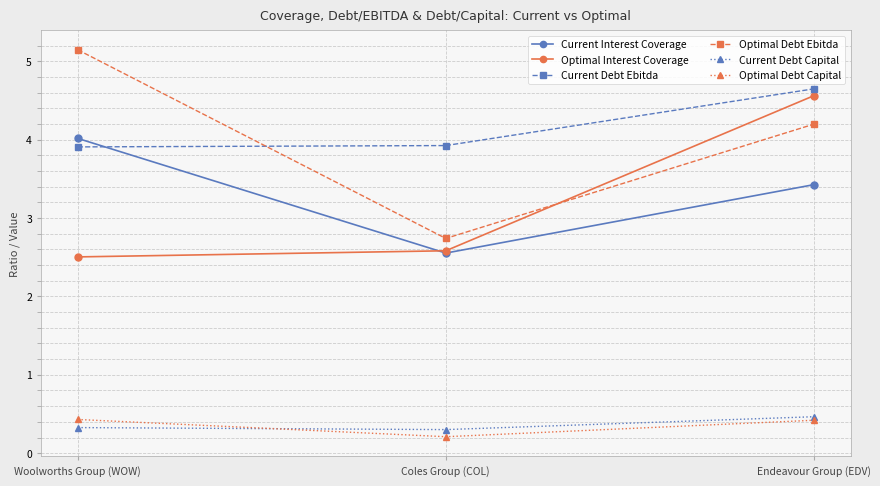

How many lines are shown in the chart?

6